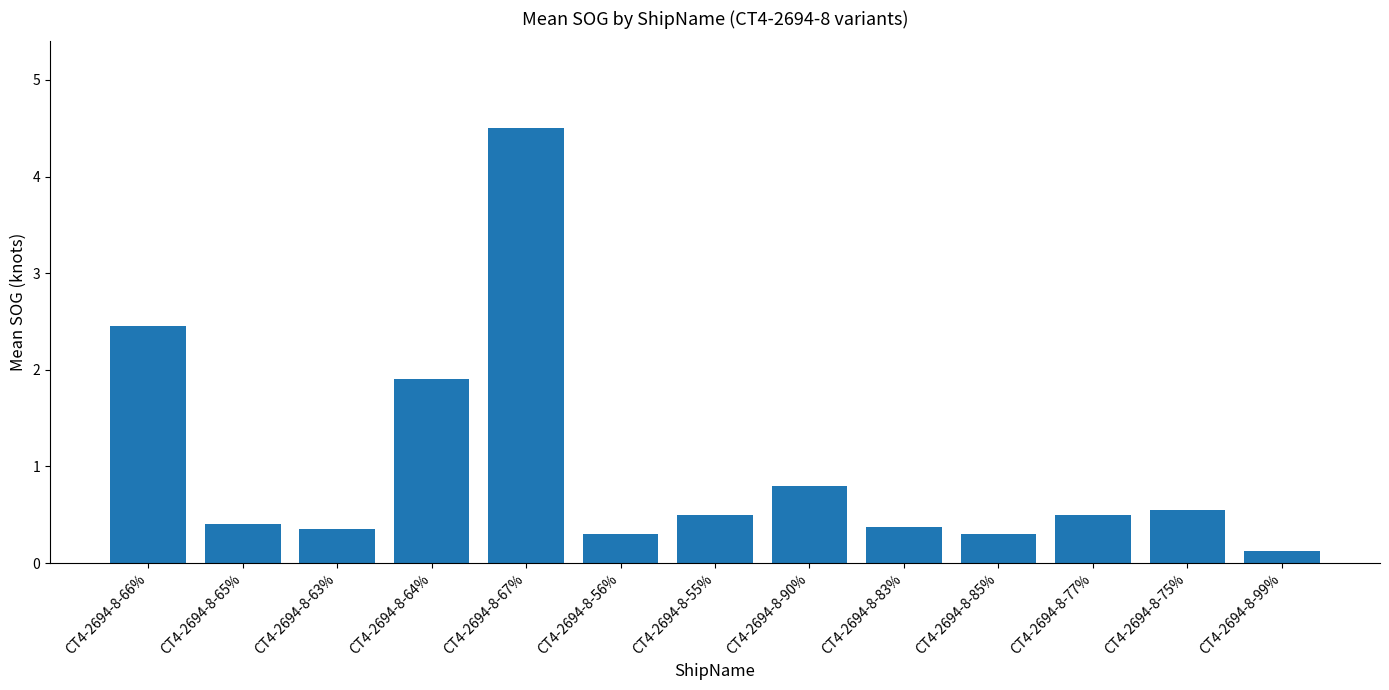

Which category has the lowest value across all series?

CT4-2694-8-99%